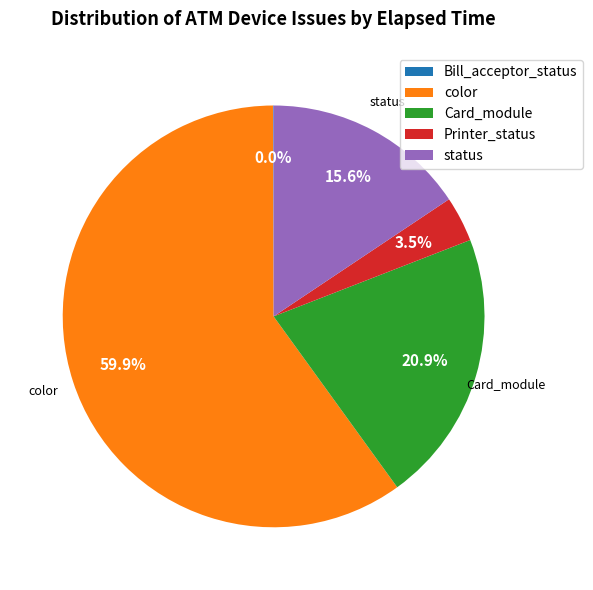

Is there any slice that represents more than half of the pie?

Yes